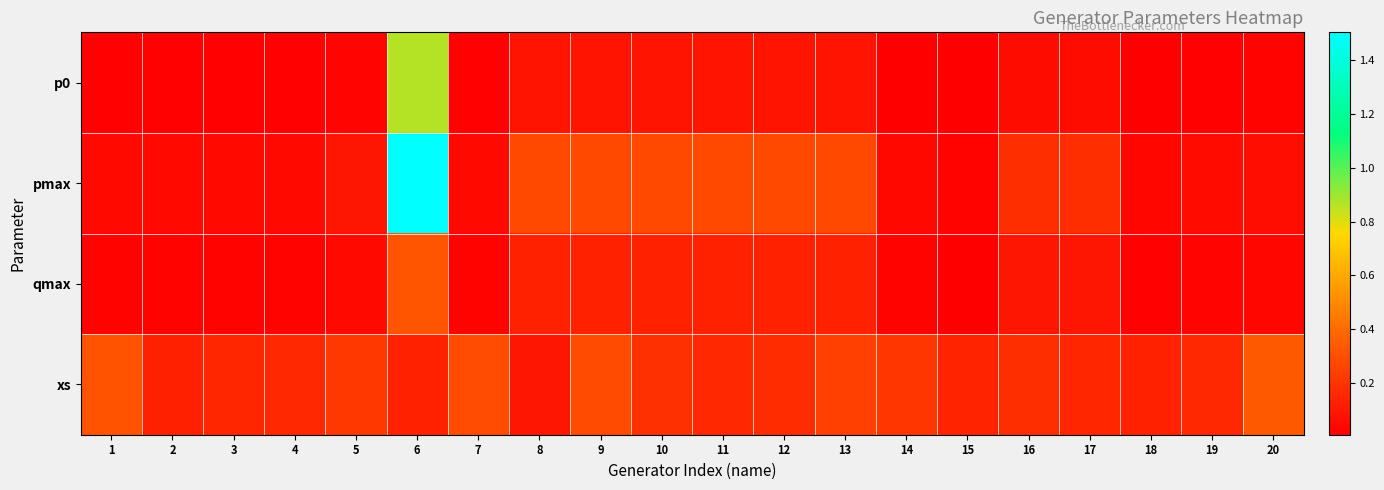

At 20, list the series in order from smallest to largest.

p0, qmax, pmax, xs